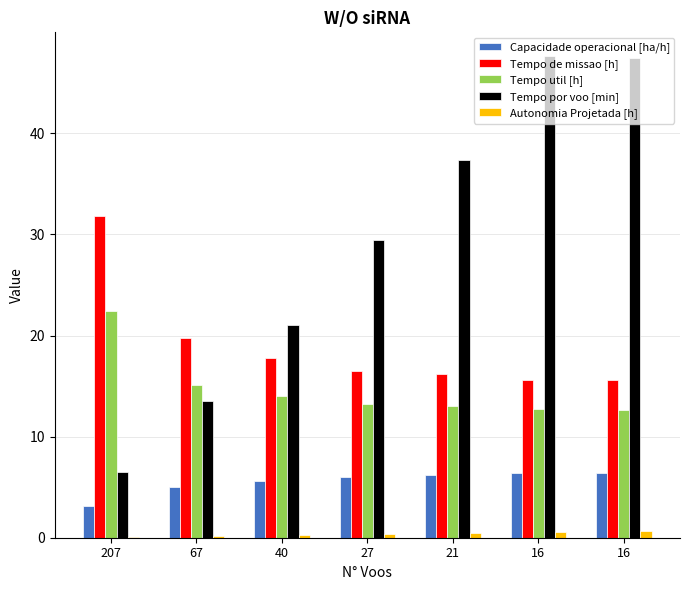

What is the sum of the Tempo util [h] values at 21 and 16?

25.7